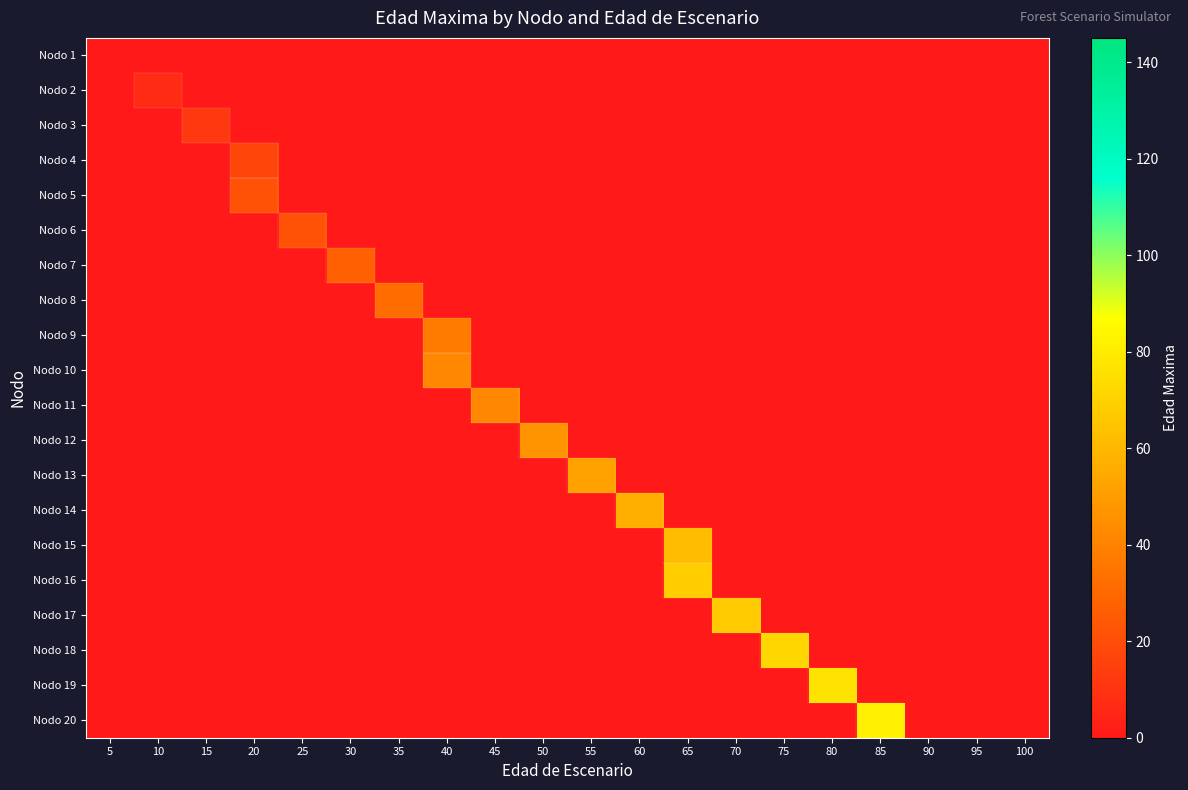

Reading right to left, transcribe all the data shown in this chart.

Nodo 1: 100=0	95=0	90=0	85=0	80=0	75=0	70=0	65=0	60=0	55=0	50=0	45=0	40=0	35=0	30=0	25=0	20=0	15=0	10=0	5=0
Nodo 2: 100=0	95=0	90=0	85=0	80=0	75=0	70=0	65=0	60=0	55=0	50=0	45=0	40=0	35=0	30=0	25=0	20=0	15=0	10=7	5=0
Nodo 3: 100=0	95=0	90=0	85=0	80=0	75=0	70=0	65=0	60=0	55=0	50=0	45=0	40=0	35=0	30=0	25=0	20=0	15=12	10=0	5=0
Nodo 4: 100=0	95=0	90=0	85=0	80=0	75=0	70=0	65=0	60=0	55=0	50=0	45=0	40=0	35=0	30=0	25=0	20=17	15=0	10=0	5=0
Nodo 5: 100=0	95=0	90=0	85=0	80=0	75=0	70=0	65=0	60=0	55=0	50=0	45=0	40=0	35=0	30=0	25=0	20=22	15=0	10=0	5=0
Nodo 6: 100=0	95=0	90=0	85=0	80=0	75=0	70=0	65=0	60=0	55=0	50=0	45=0	40=0	35=0	30=0	25=22	20=0	15=0	10=0	5=0
Nodo 7: 100=0	95=0	90=0	85=0	80=0	75=0	70=0	65=0	60=0	55=0	50=0	45=0	40=0	35=0	30=27	25=0	20=0	15=0	10=0	5=0
Nodo 8: 100=0	95=0	90=0	85=0	80=0	75=0	70=0	65=0	60=0	55=0	50=0	45=0	40=0	35=32	30=0	25=0	20=0	15=0	10=0	5=0
Nodo 9: 100=0	95=0	90=0	85=0	80=0	75=0	70=0	65=0	60=0	55=0	50=0	45=0	40=37	35=0	30=0	25=0	20=0	15=0	10=0	5=0
Nodo 10: 100=0	95=0	90=0	85=0	80=0	75=0	70=0	65=0	60=0	55=0	50=0	45=0	40=42	35=0	30=0	25=0	20=0	15=0	10=0	5=0
Nodo 11: 100=0	95=0	90=0	85=0	80=0	75=0	70=0	65=0	60=0	55=0	50=0	45=42	40=0	35=0	30=0	25=0	20=0	15=0	10=0	5=0
Nodo 12: 100=0	95=0	90=0	85=0	80=0	75=0	70=0	65=0	60=0	55=0	50=47	45=0	40=0	35=0	30=0	25=0	20=0	15=0	10=0	5=0
Nodo 13: 100=0	95=0	90=0	85=0	80=0	75=0	70=0	65=0	60=0	55=52	50=0	45=0	40=0	35=0	30=0	25=0	20=0	15=0	10=0	5=0
Nodo 14: 100=0	95=0	90=0	85=0	80=0	75=0	70=0	65=0	60=57	55=0	50=0	45=0	40=0	35=0	30=0	25=0	20=0	15=0	10=0	5=0
Nodo 15: 100=0	95=0	90=0	85=0	80=0	75=0	70=0	65=62	60=0	55=0	50=0	45=0	40=0	35=0	30=0	25=0	20=0	15=0	10=0	5=0
Nodo 16: 100=0	95=0	90=0	85=0	80=0	75=0	70=0	65=68	60=0	55=0	50=0	45=0	40=0	35=0	30=0	25=0	20=0	15=0	10=0	5=0
Nodo 17: 100=0	95=0	90=0	85=0	80=0	75=0	70=67	65=0	60=0	55=0	50=0	45=0	40=0	35=0	30=0	25=0	20=0	15=0	10=0	5=0
Nodo 18: 100=0	95=0	90=0	85=0	80=0	75=72	70=0	65=0	60=0	55=0	50=0	45=0	40=0	35=0	30=0	25=0	20=0	15=0	10=0	5=0
Nodo 19: 100=0	95=0	90=0	85=0	80=77	75=0	70=0	65=0	60=0	55=0	50=0	45=0	40=0	35=0	30=0	25=0	20=0	15=0	10=0	5=0
Nodo 20: 100=0	95=0	90=0	85=82	80=0	75=0	70=0	65=0	60=0	55=0	50=0	45=0	40=0	35=0	30=0	25=0	20=0	15=0	10=0	5=0